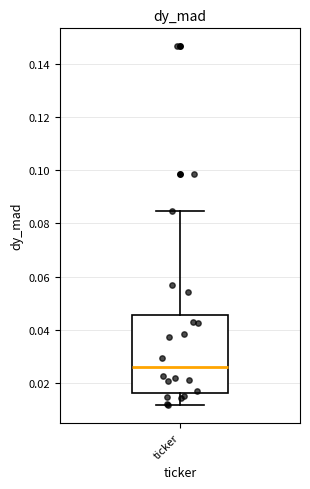

Where does the upper whisker of the box for ticker end on the y-axis? The values are not printed on the chart, so give them approximately, as read against the axis.

0.084